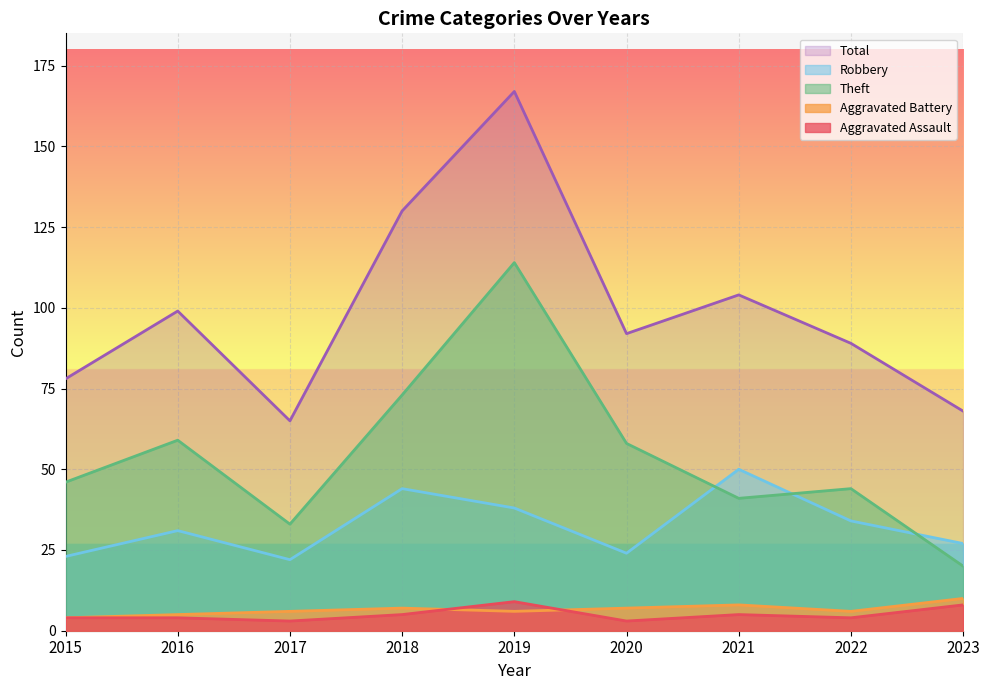

At which label does Aggravated Battery first exceed 6?

2018